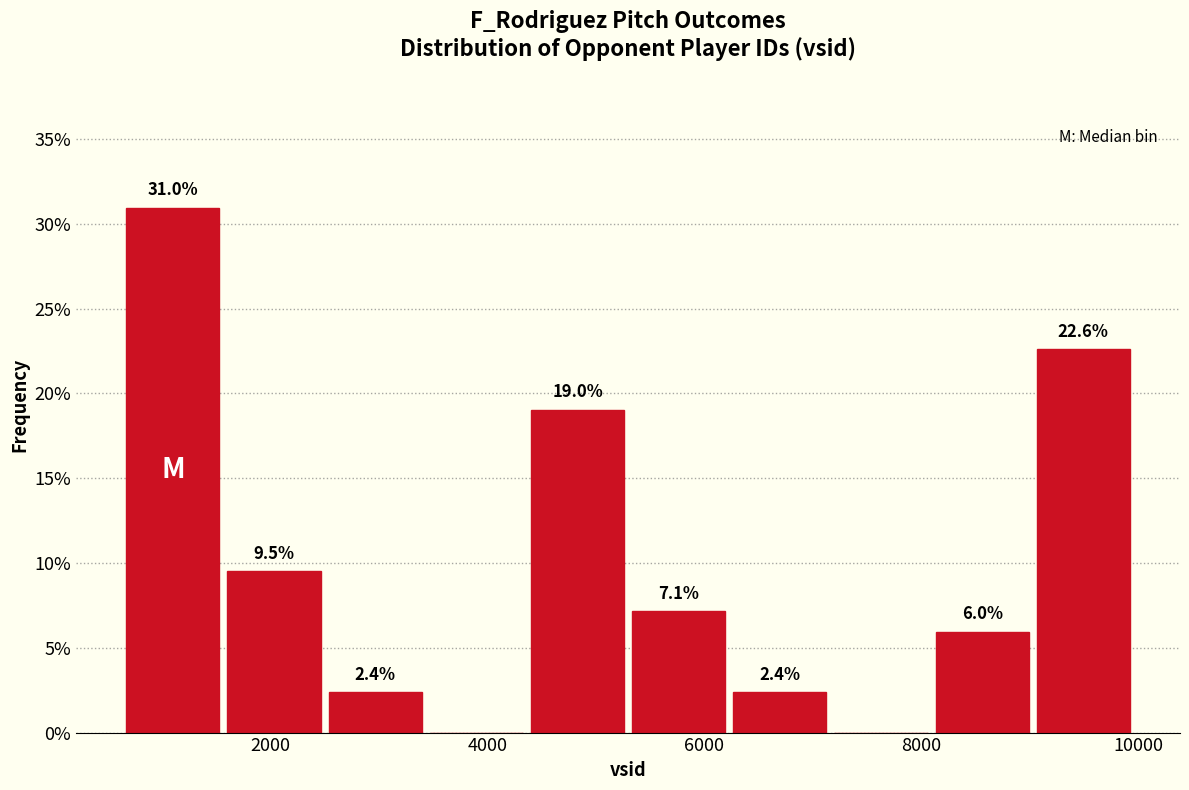

Which range on the x-axis has the tallest bar?

600 to 1600